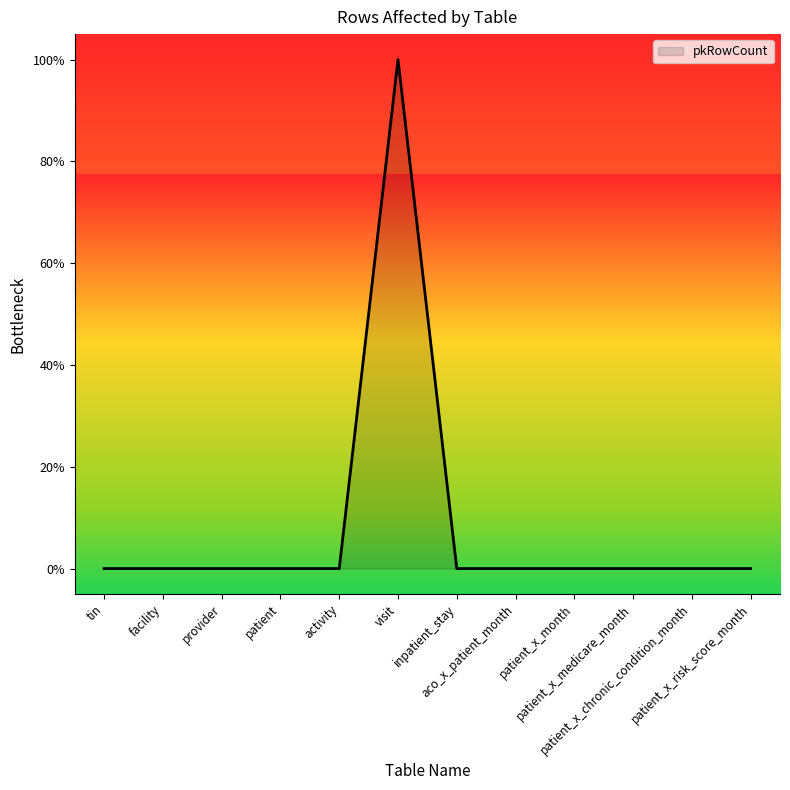

Reading left to right, what are all the values shown in this chart?

0	0	0	0	0	1	0	0	0	0	0	0